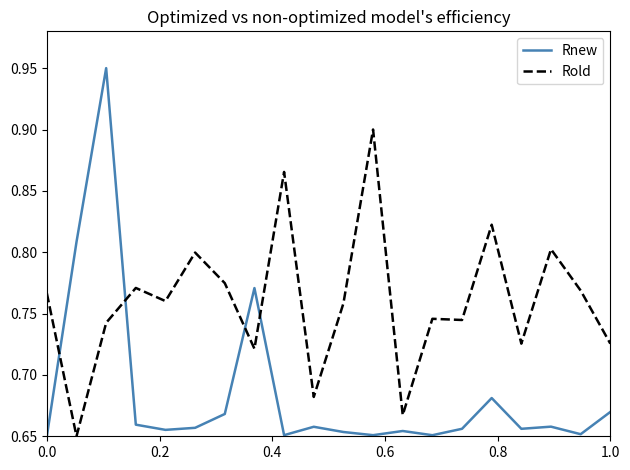

Which series has the widest spread of values?

Rnew